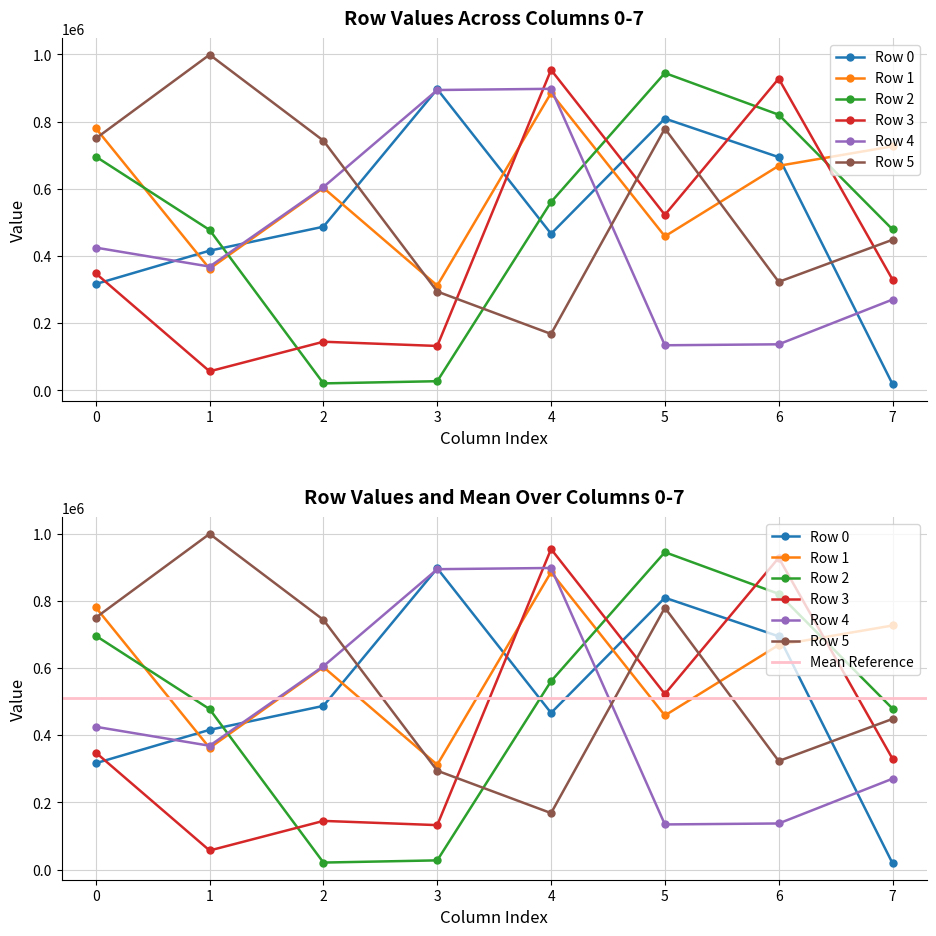

How many interior local peaks does the Row 5 series have?

2